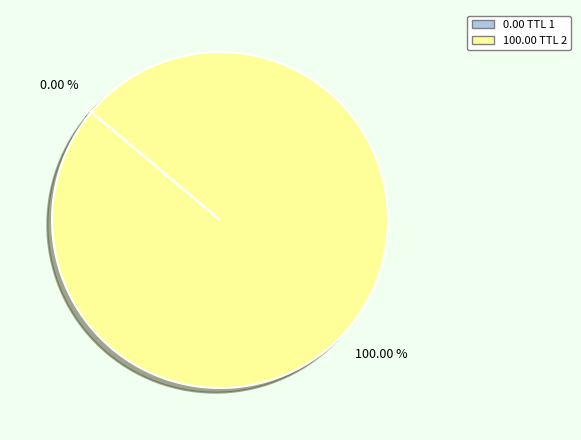

Does any single category account for the majority?

Yes